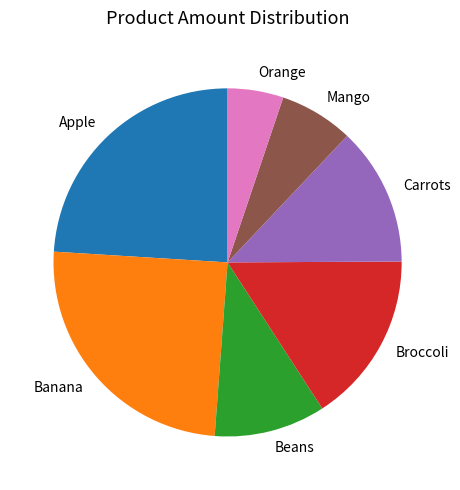

Count the number of slices in the pie.

7